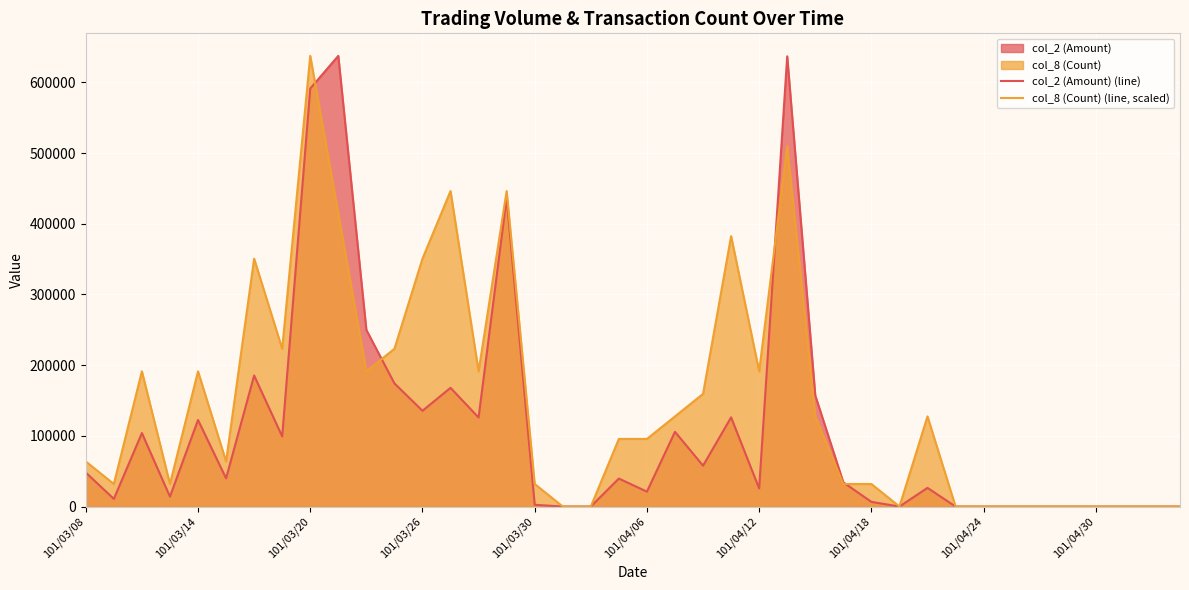

Is the value of col_2 (Amount) (line) at 31 greater than the value of col_8 (Count) (line, scaled) at 34?

No